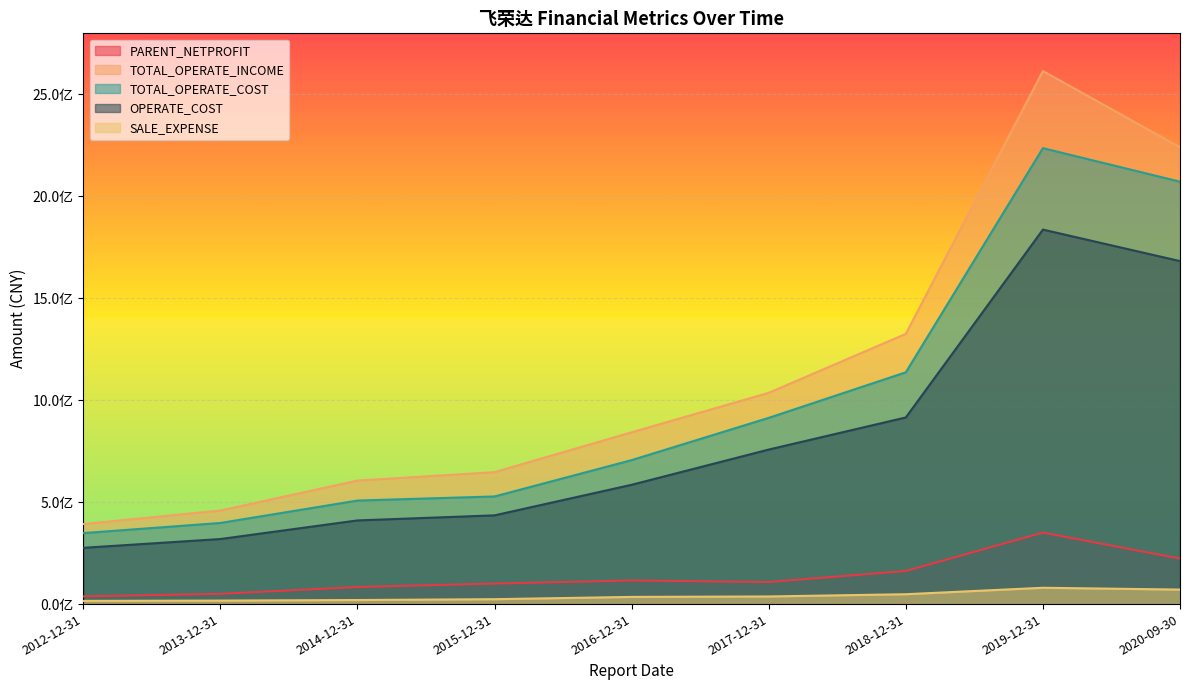

Read the SALE_EXPENSE value at 2014-12-31.

19939306.6